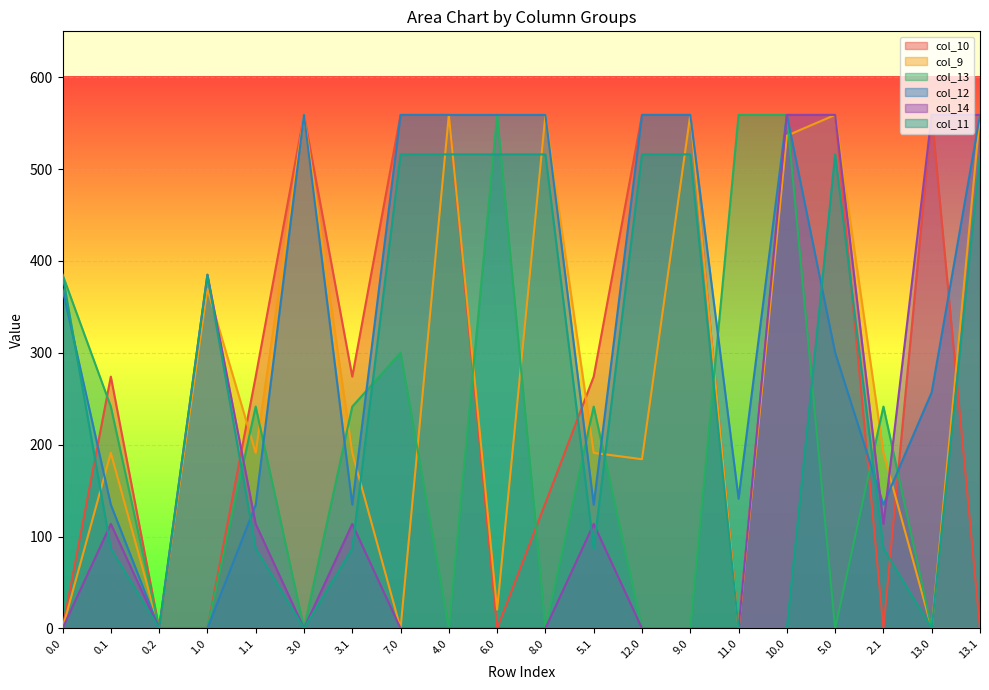

Reading left to right, extract all data points from this chart.

col_10: 0.0	274.1	0.0	0.0	274.1	559.0	274.1	559.0	559.0	0.0	136.4	274.1	559.0	559.0	0.0	559.0	559.0	0.0	559.0	0.0
col_9: 0.0	191.1	0.0	369.4	191.1	559.0	191.1	0.0	559.0	20.4	559.0	191.1	184.1	559.0	0.0	536.4	559.0	191.1	0.0	559.0
col_13: 385.0	241.5	0.0	0.0	241.5	0.0	241.5	300.1	0.0	559.0	0.0	241.5	0.0	0.0	559.0	559.0	0.0	241.5	0.0	0.0
col_12: 369.4	134.6	0.0	0.0	134.6	559.0	134.6	559.0	559.0	559.0	559.0	134.6	559.0	559.0	141.2	559.0	300.1	134.6	257.1	559.0
col_14: 0.0	113.7	0.0	385.0	113.7	0.0	113.7	0.0	0.0	0.0	0.0	113.7	0.0	0.0	0.0	559.0	559.0	113.7	559.0	559.0
col_11: 385.0	87.0	0.0	385.0	87.0	0.0	87.0	516.0	516.0	516.0	516.0	87.0	516.0	516.0	0.0	0.0	516.0	87.0	0.0	516.0